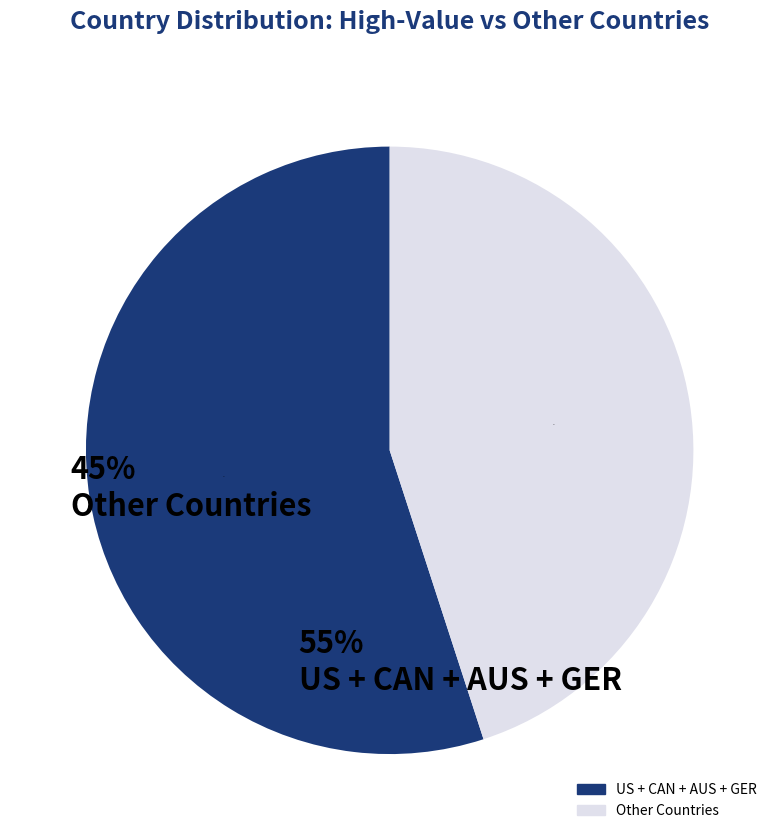

Does any single category account for the majority?

Yes